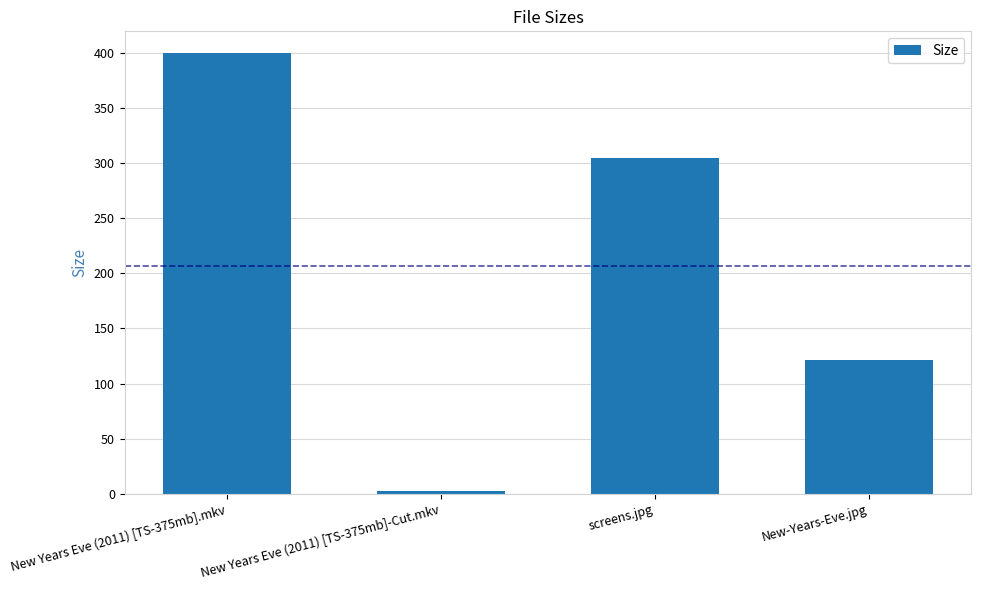

Are the bars grouped side by side (vs. stacked)?

No